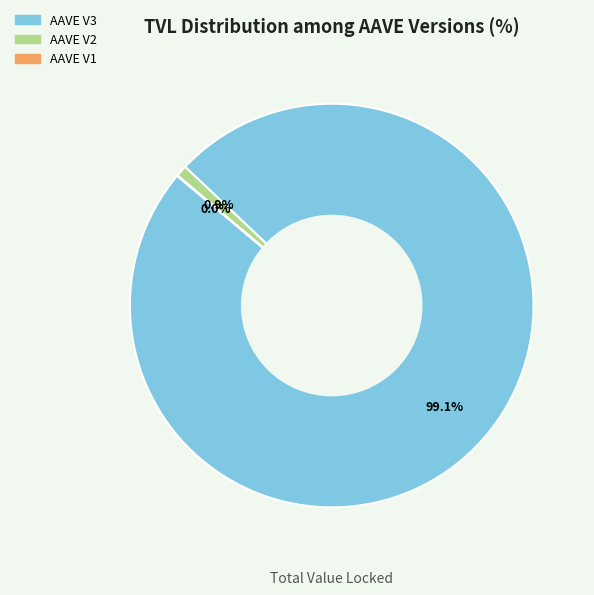

Which slice is the largest?

AAVE V3